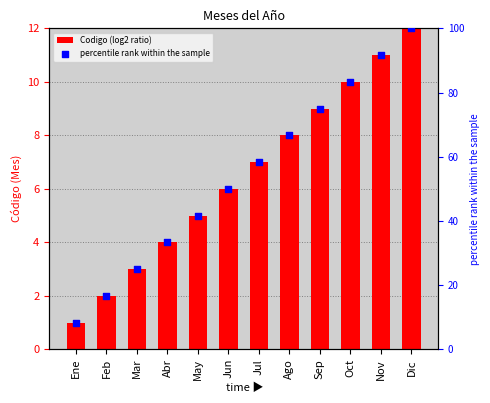

At which category is the sum across all series the highest?

Dic